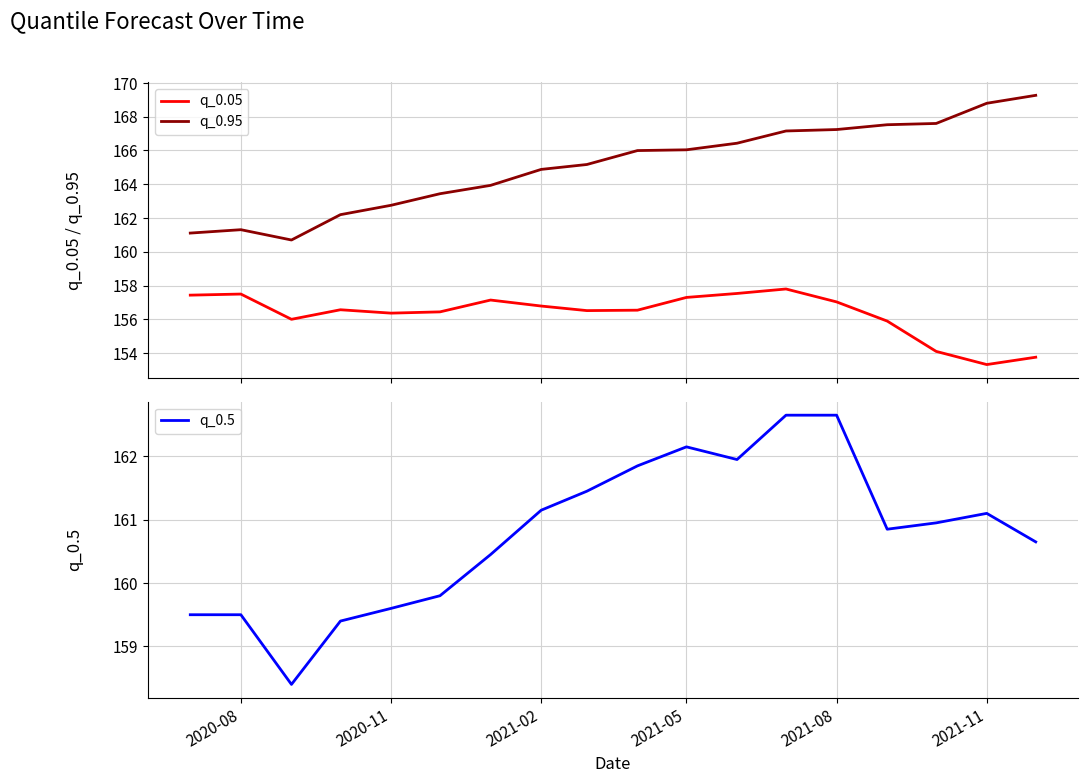

What is the highest value of the q_0.95 series?

169.3